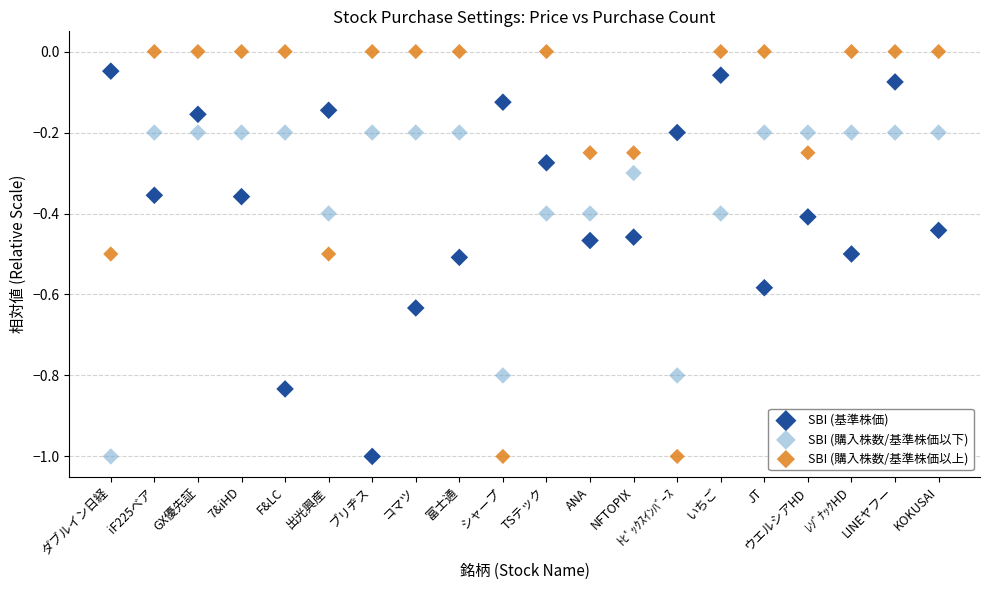

What are all the series names shown in the legend?

SBI (基準株価), SBI (購入株数/基準株価以下), SBI (購入株数/基準株価以上)